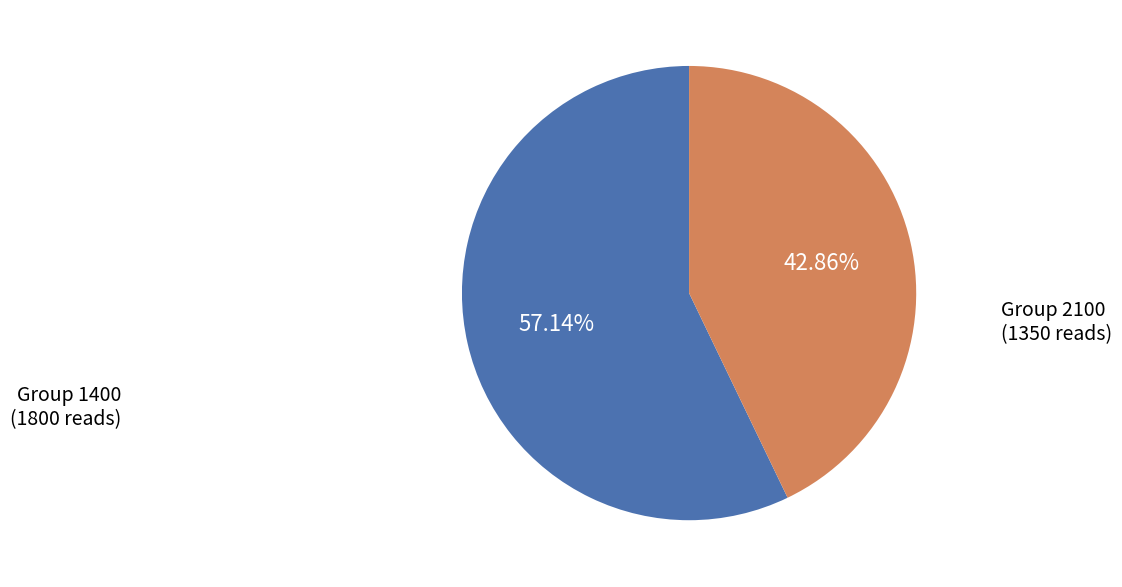

Is there a majority slice in this chart?

Yes